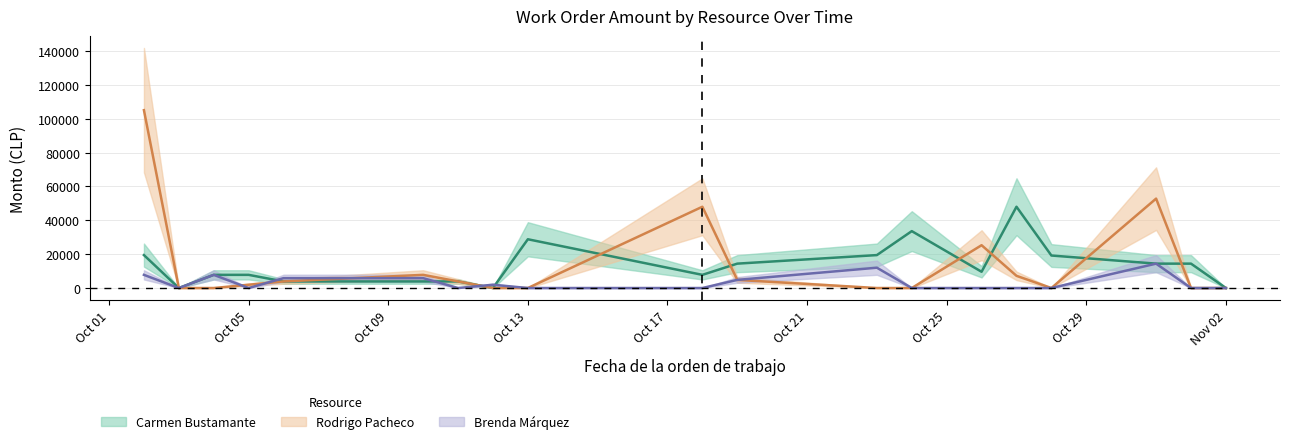

What are all the series names shown in the legend?

Carmen Bustamante, Rodrigo Pacheco, Brenda Márquez